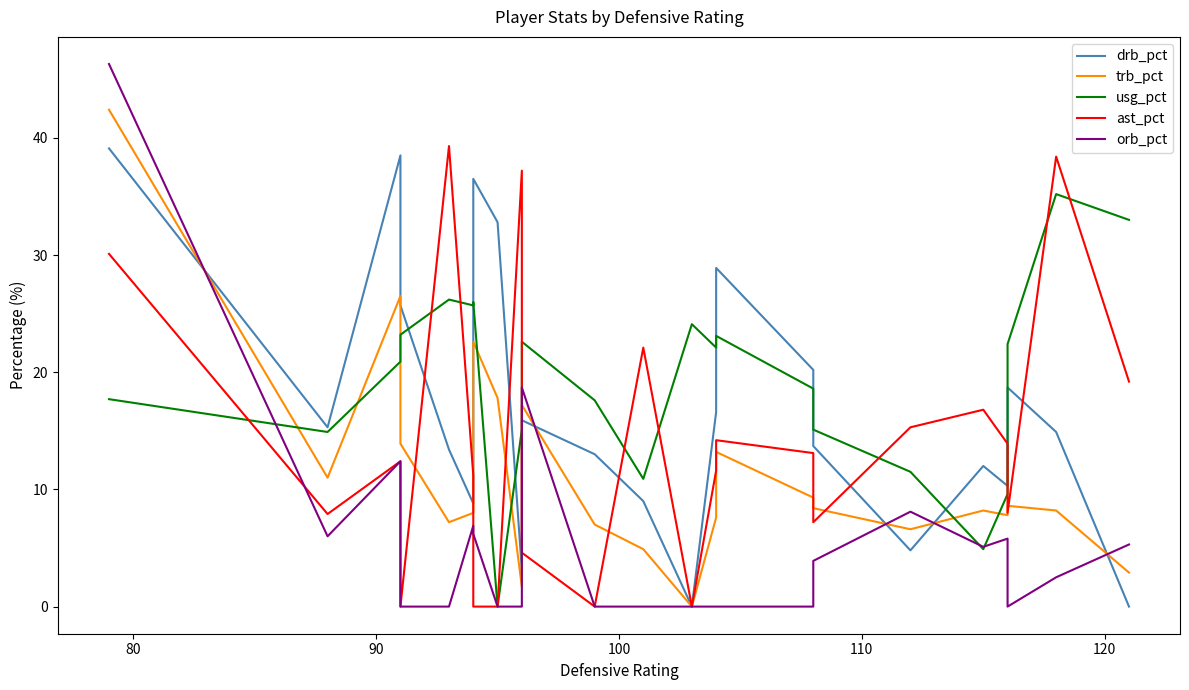

What is the highest value of the orb_pct series?

46.3